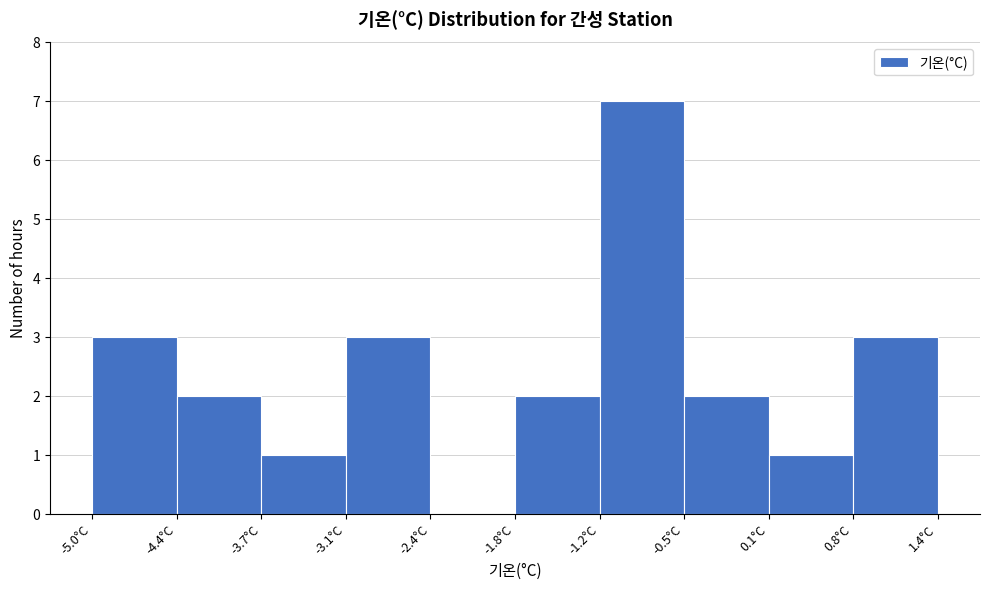

Reading left to right, list every bar in this chart as the range it spans on the x-axis followed by its height. Neither the bar edges nor the heights are printed on the chart, so give them approximately, as read against the axes.

-5.00 to -4.36: 3
-4.36 to -3.72: 2
-3.72 to -3.08: 1
-3.08 to -2.44: 3
-2.44 to -1.80: 0
-1.80 to -1.16: 2
-1.16 to -0.52: 7
-0.52 to 0.12: 2
0.12 to 0.76: 1
0.76 to 1.40: 3